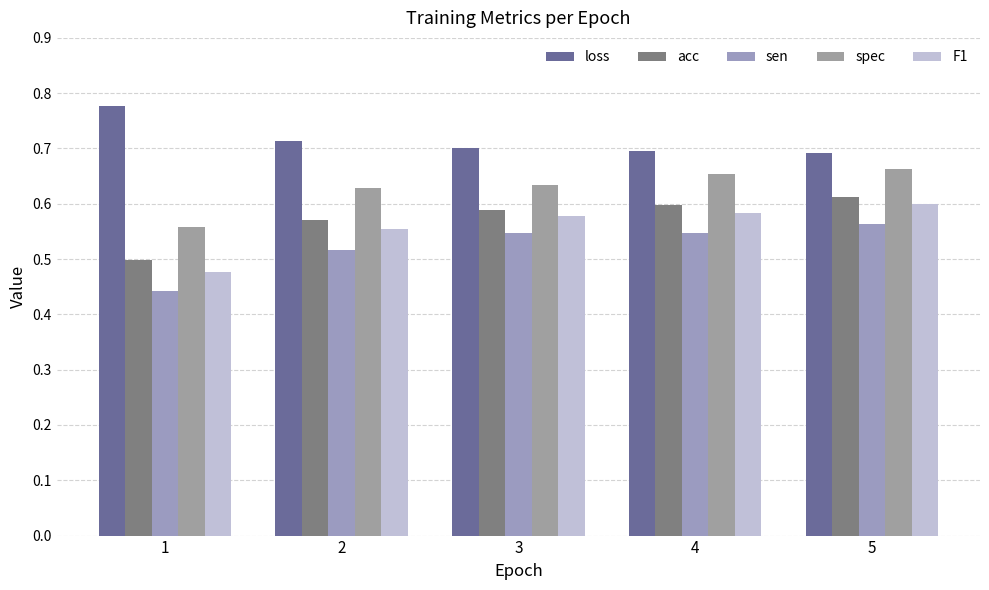

Is the value of F1 at 2 greater than the value of spec at 4?

No